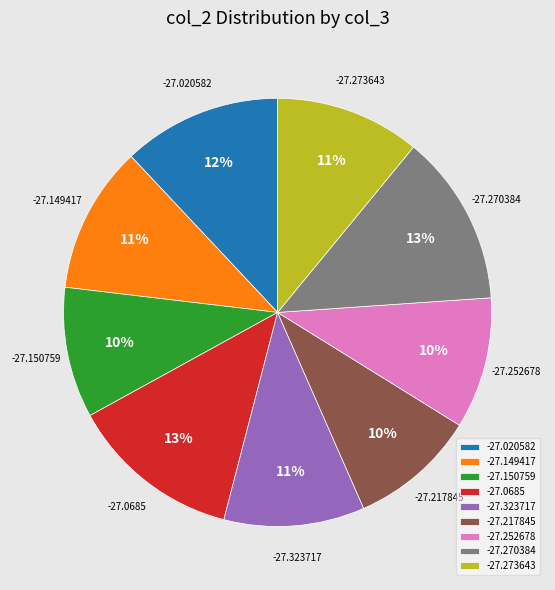

How many segments does this pie chart have?

9